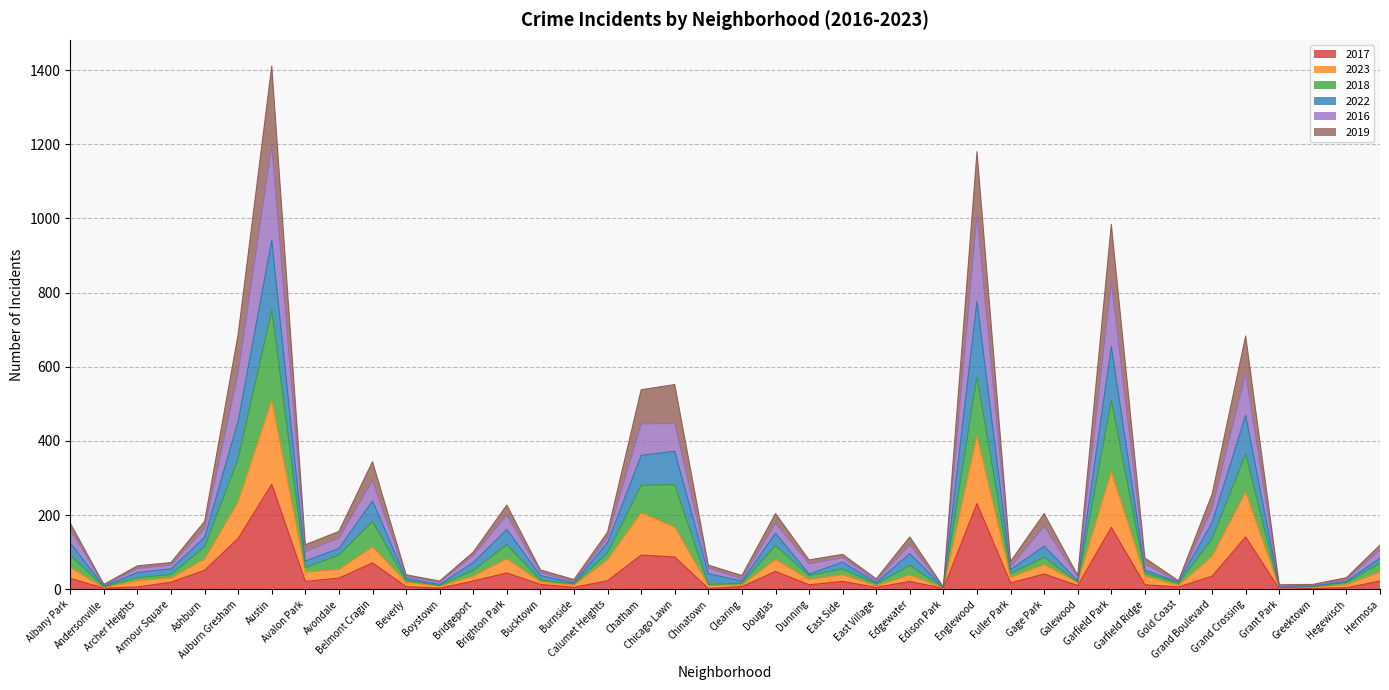

What are all the series names shown in the legend?

2017, 2023, 2018, 2022, 2016, 2019